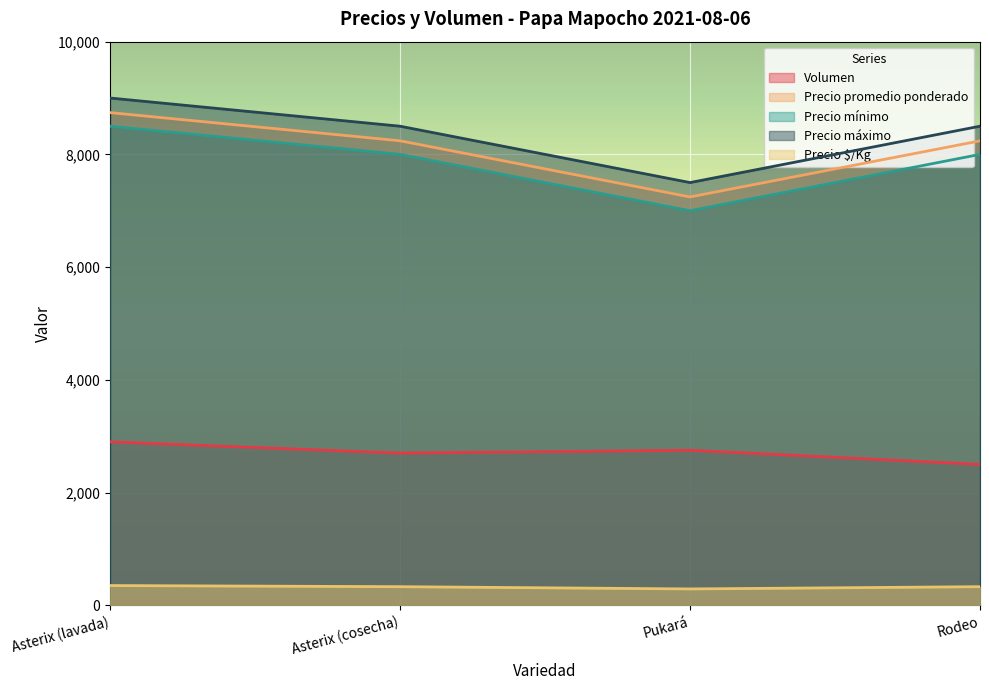

Rank the series at Asterix (lavada) from lowest to highest value.

Precio $/Kg, Volumen, Precio mínimo, Precio promedio ponderado, Precio máximo